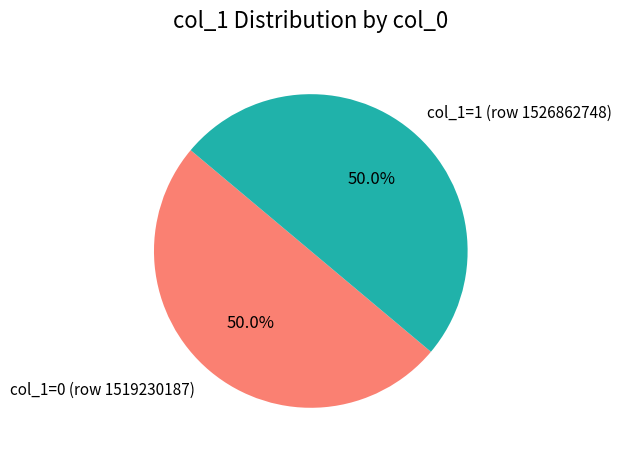

Combined, do col_1=0 (row 1519230187) and col_1=1 (row 1526862748) account for over 50%?

Yes